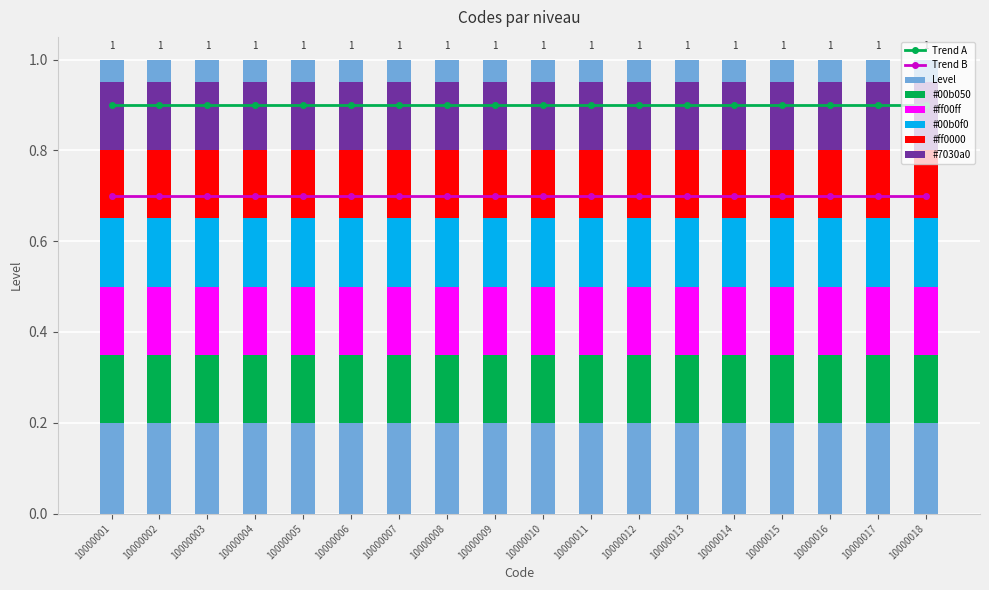

The Level series shows 1.0 at 10000006. True or false?

True